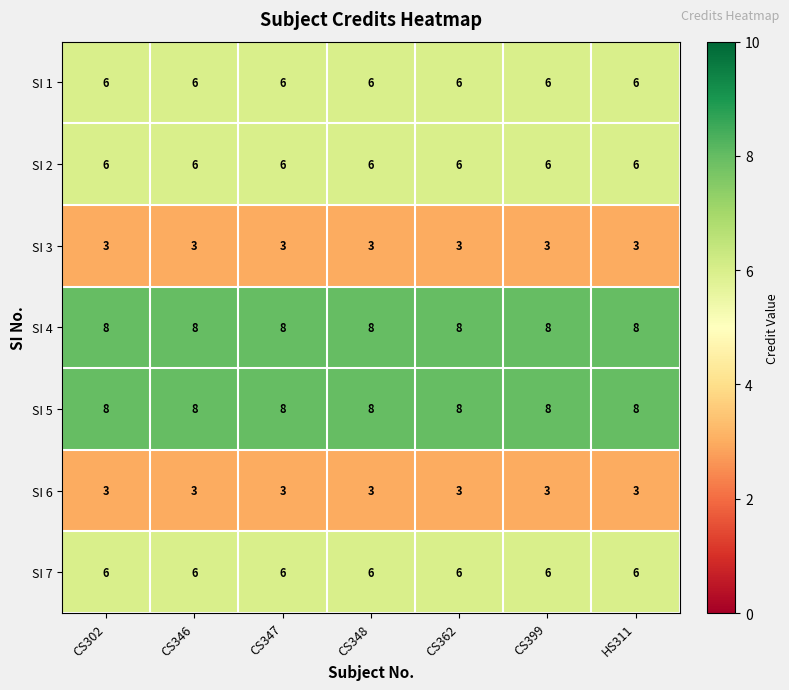

What is the total value across all series at CS348?

40